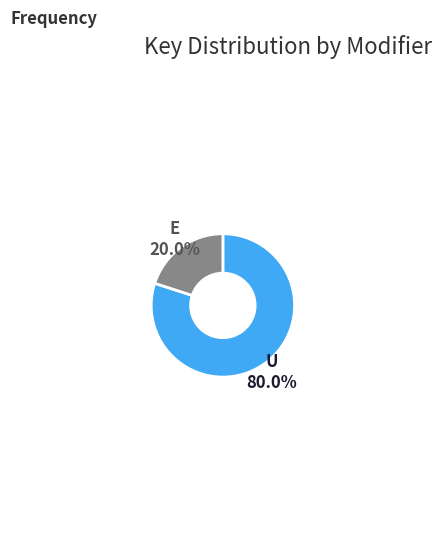

Which slice represents more than half of the pie?

U